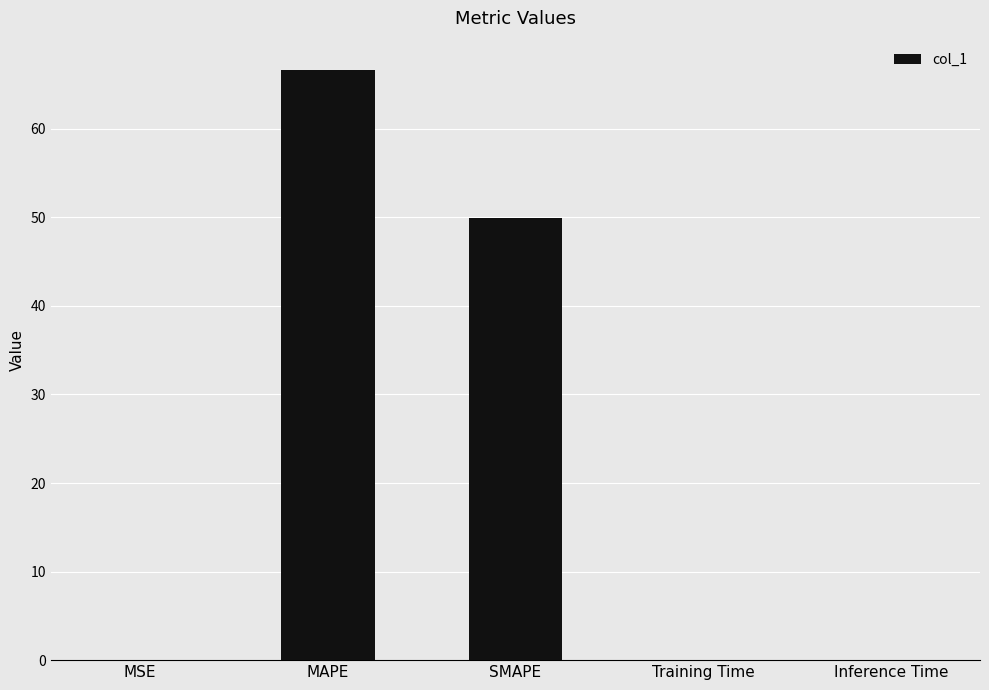

The value at SMAPE is 50.0. True or false?

True